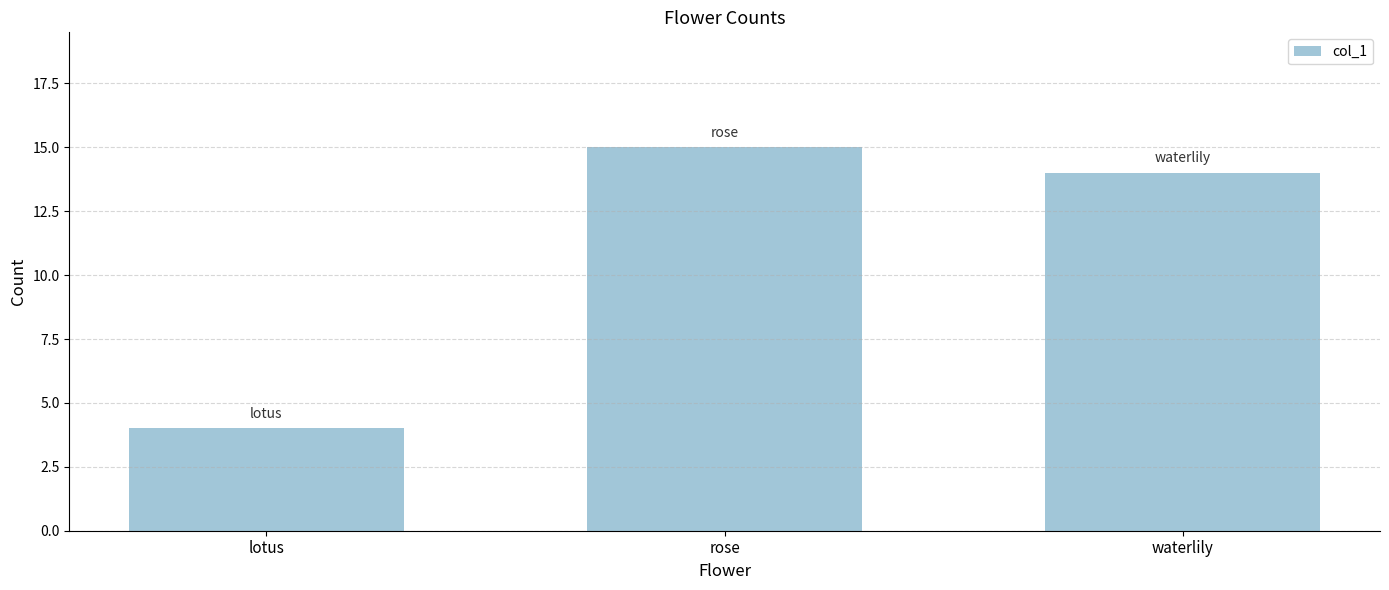

Rank the categories by value from lowest to highest.

lotus, waterlily, rose